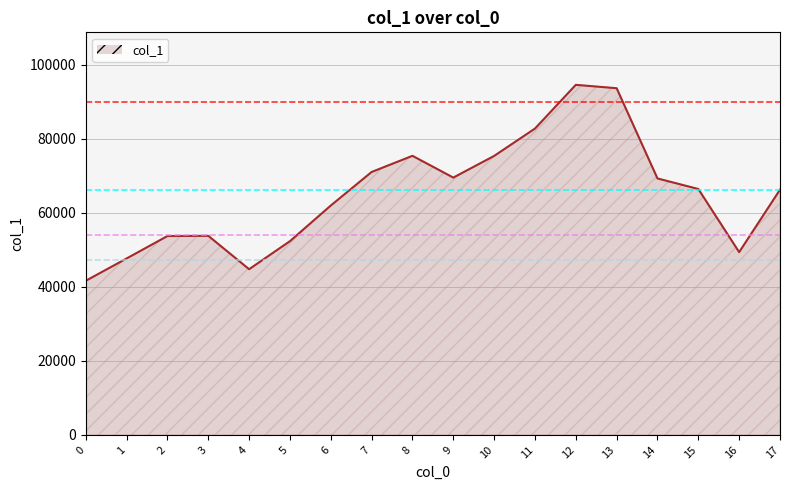

Which has a higher value, 9 or 1?

9